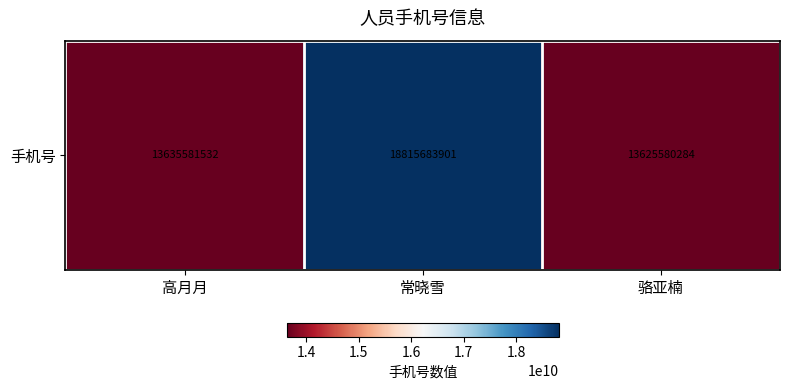

How many values are below 13635581532?

1